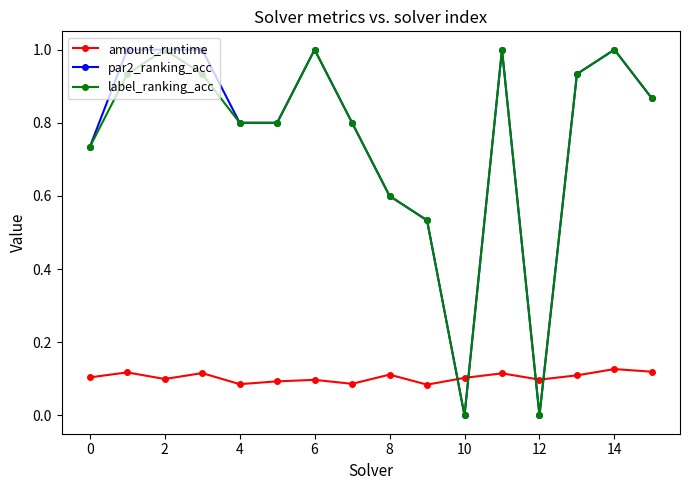

What is the value of the label_ranking_acc point at the 8th from the left?

0.8